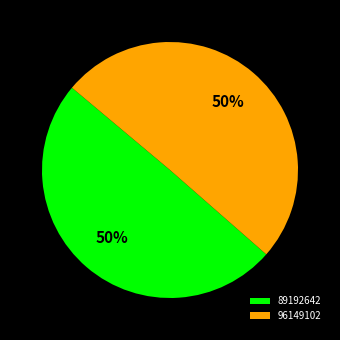

Which slice represents more than half of the pie?

96149102